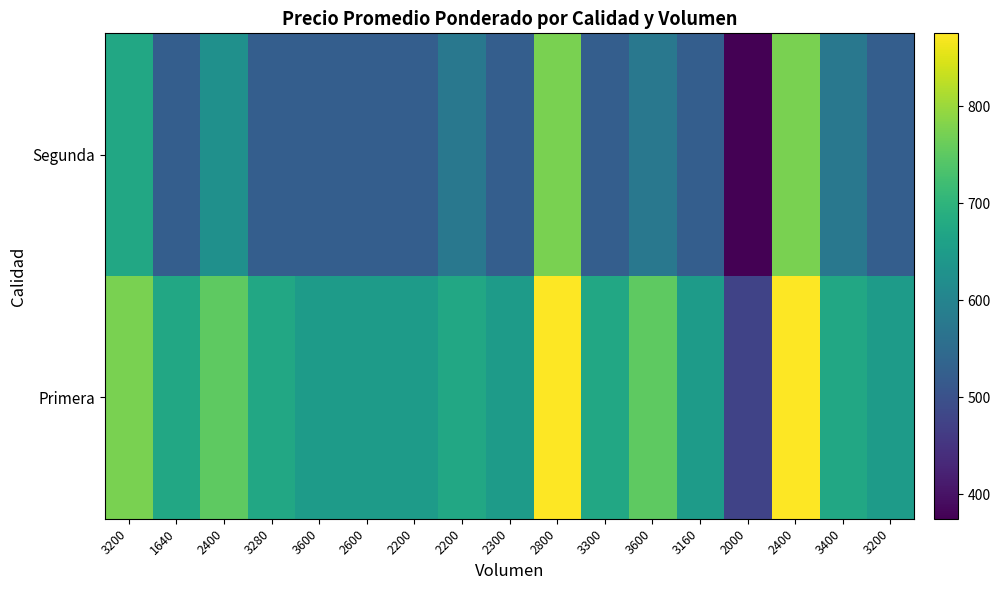

Rank the series by their average value, from highest to lowest.

Primera, Segunda